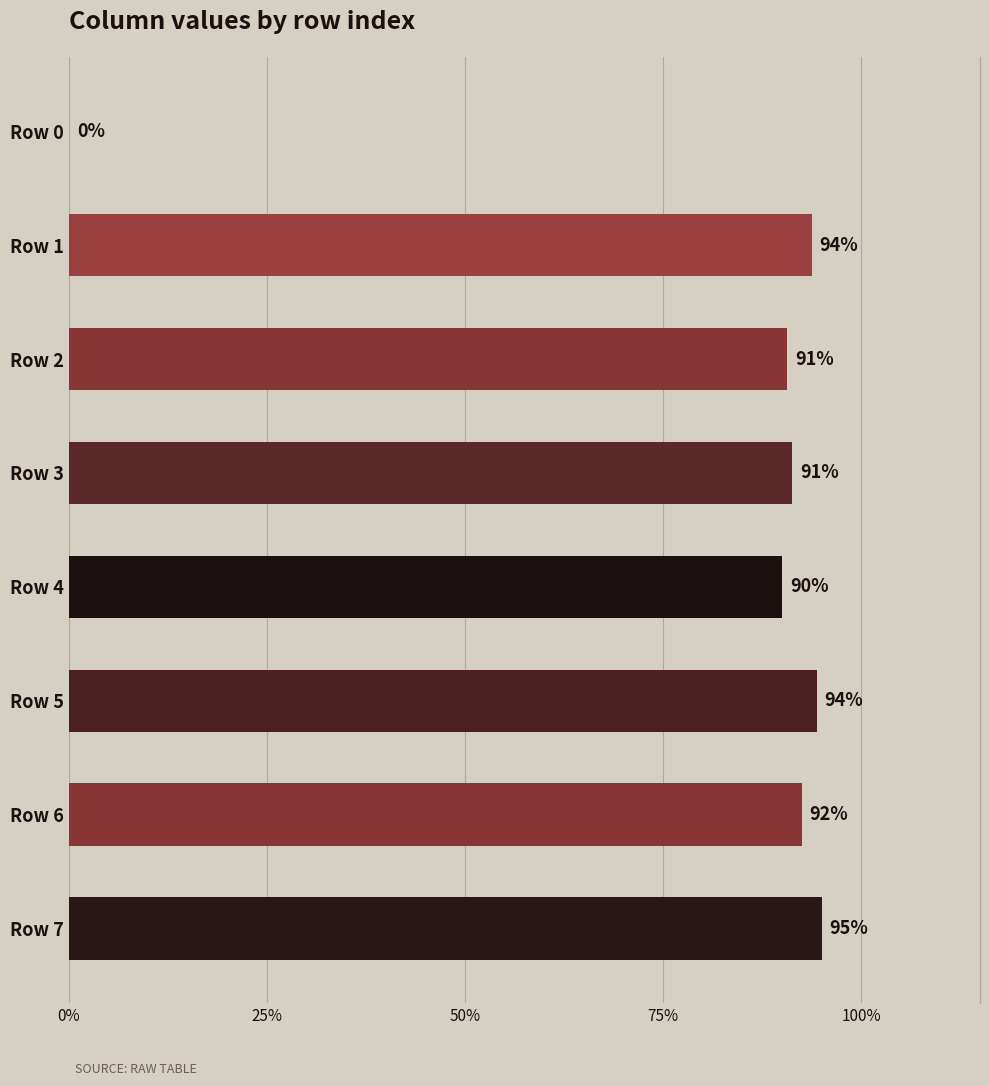

Which has a higher value, Row 0 or Row 5?

Row 5